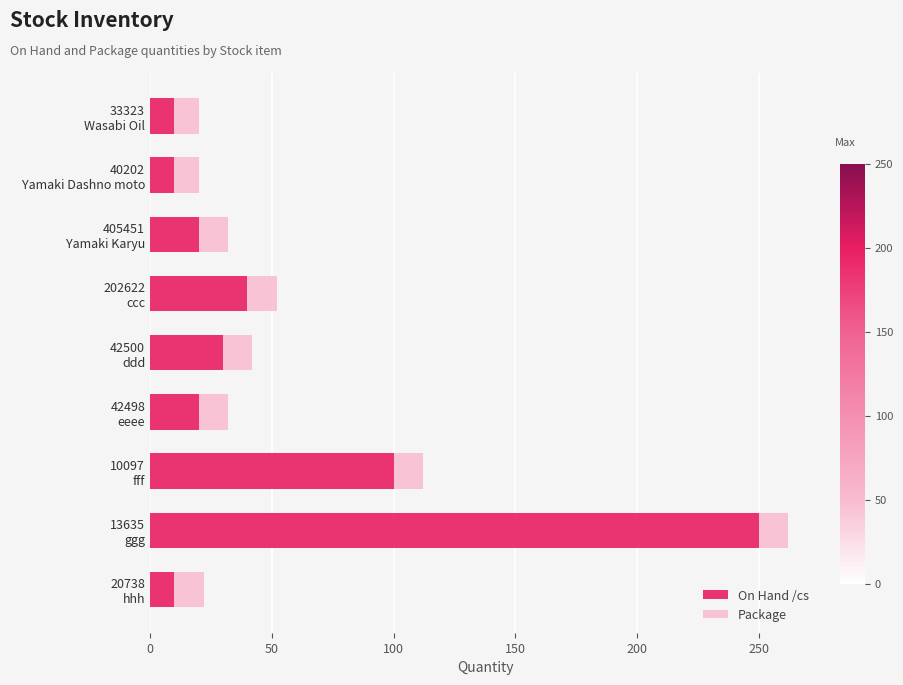

What is the highest value of the On Hand /cs series?

250